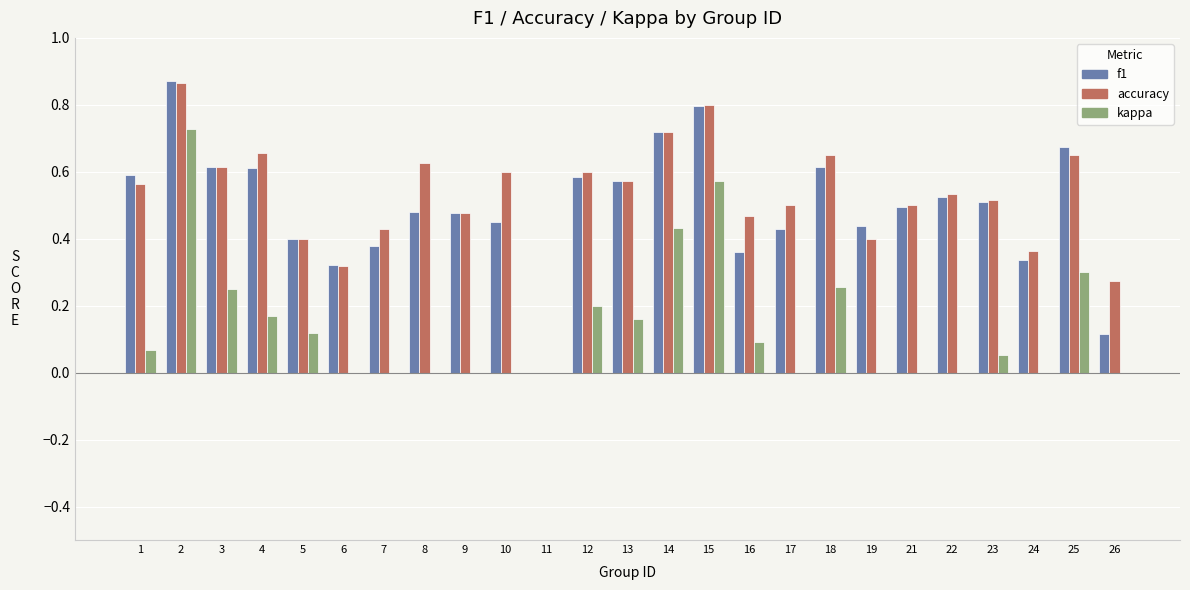

What are all the series names shown in the legend?

f1, accuracy, kappa